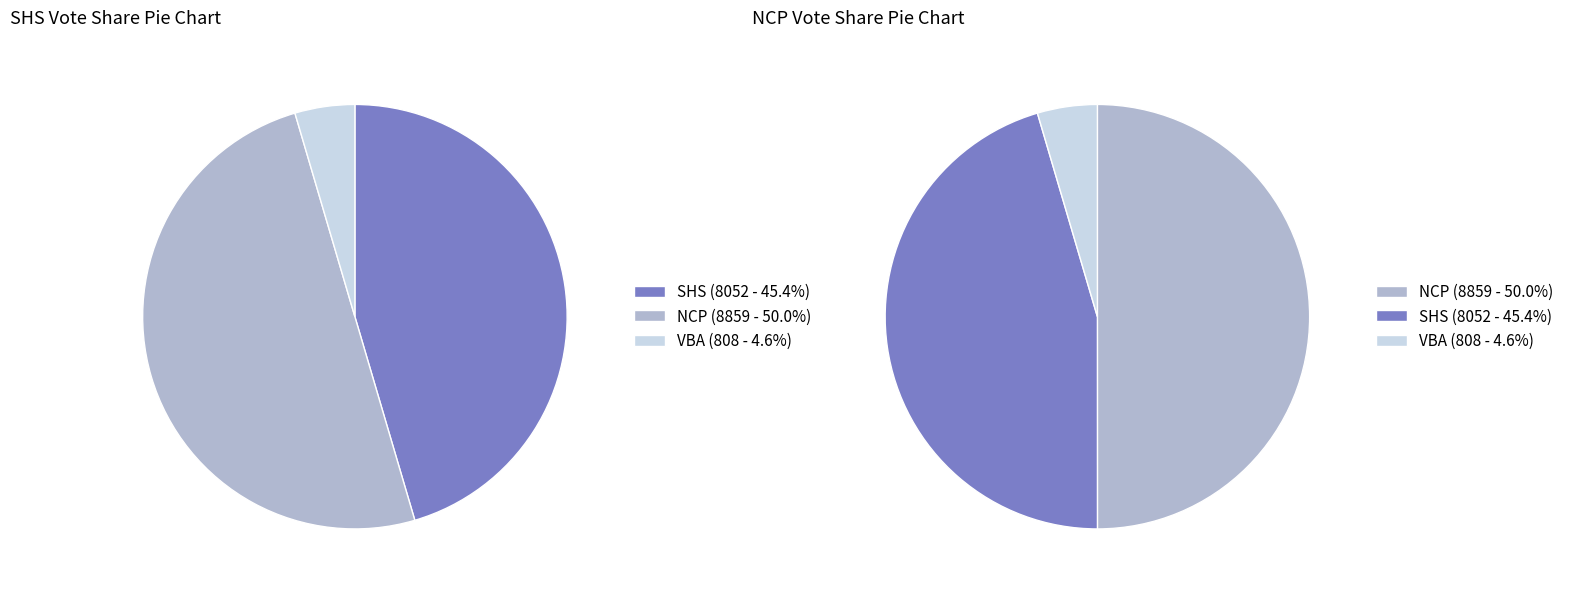

Which series has the largest range (max minus min)?

NCP